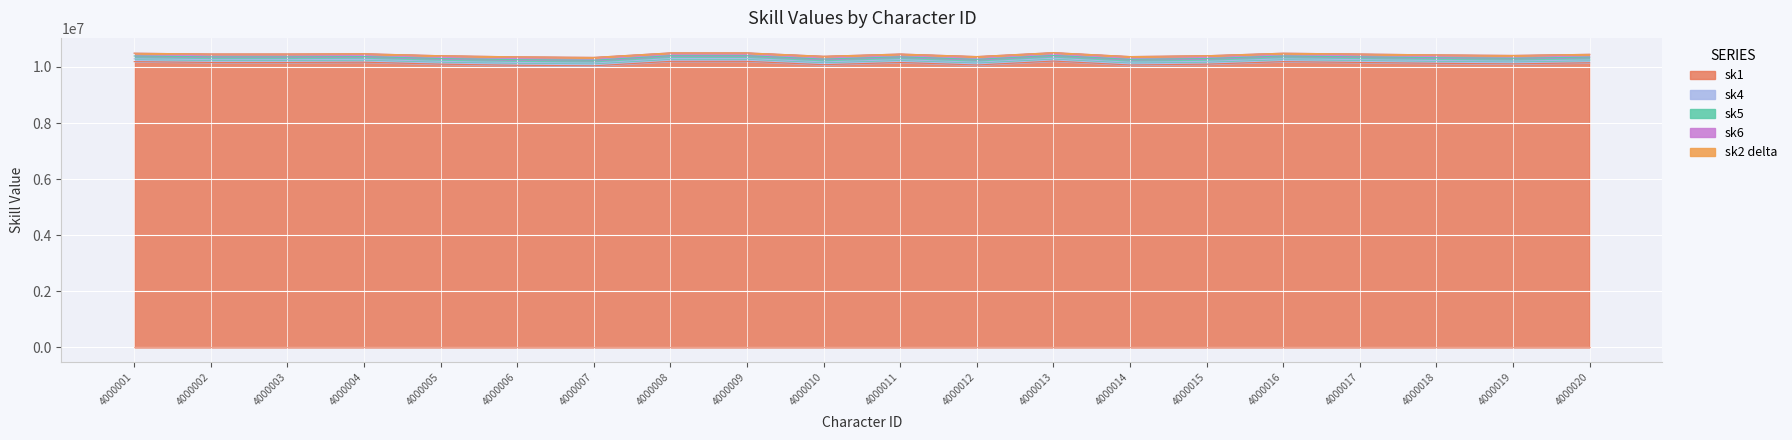

Does the chart display data point markers on the line(s)?

No